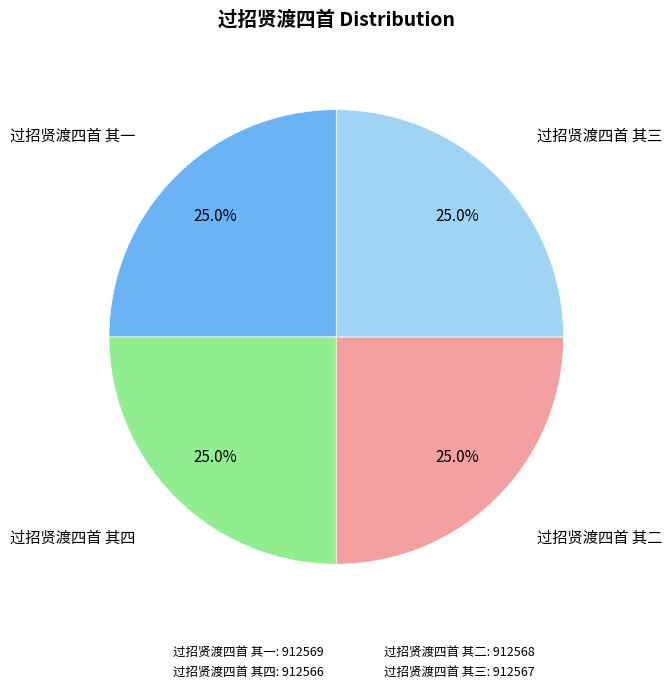

Does 过招贤渡四首 其一 account for over 50% of the chart?

No